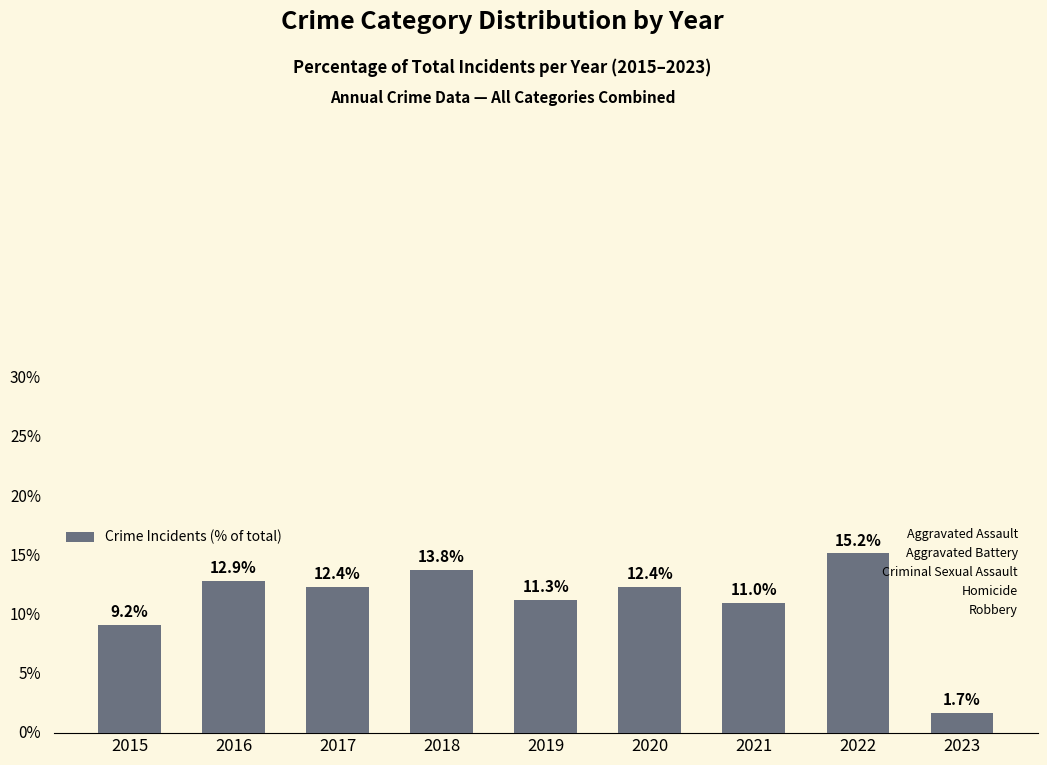

Reading left to right, transcribe all the data shown in this chart.

2015=9.2	2016=12.9	2017=12.4	2018=13.8	2019=11.3	2020=12.4	2021=11.0	2022=15.2	2023=1.7